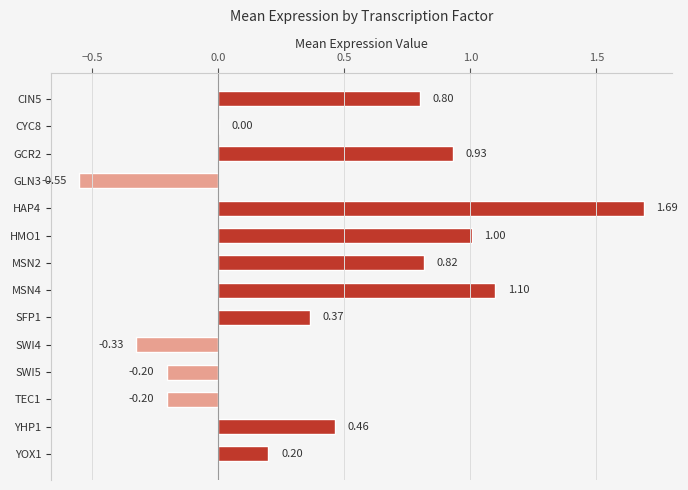

Which has a higher value, SFP1 or HAP4?

HAP4